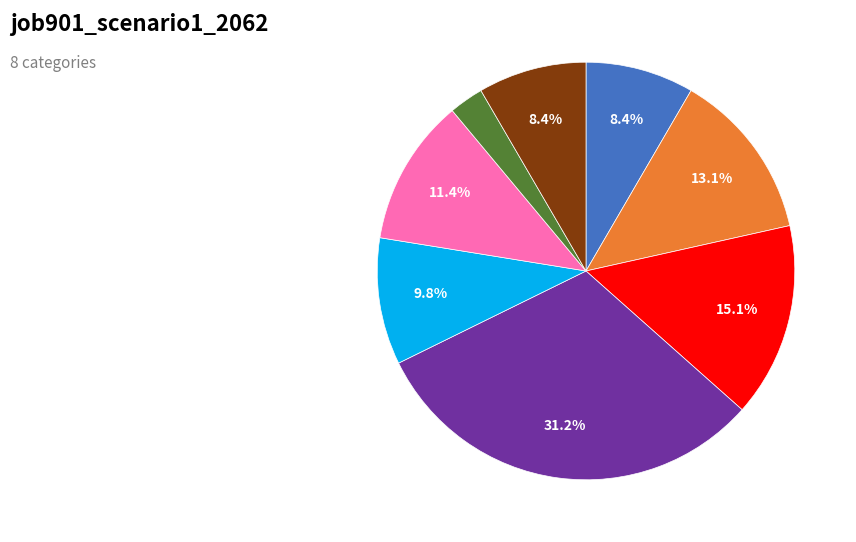

How many slices are in this pie chart?

8